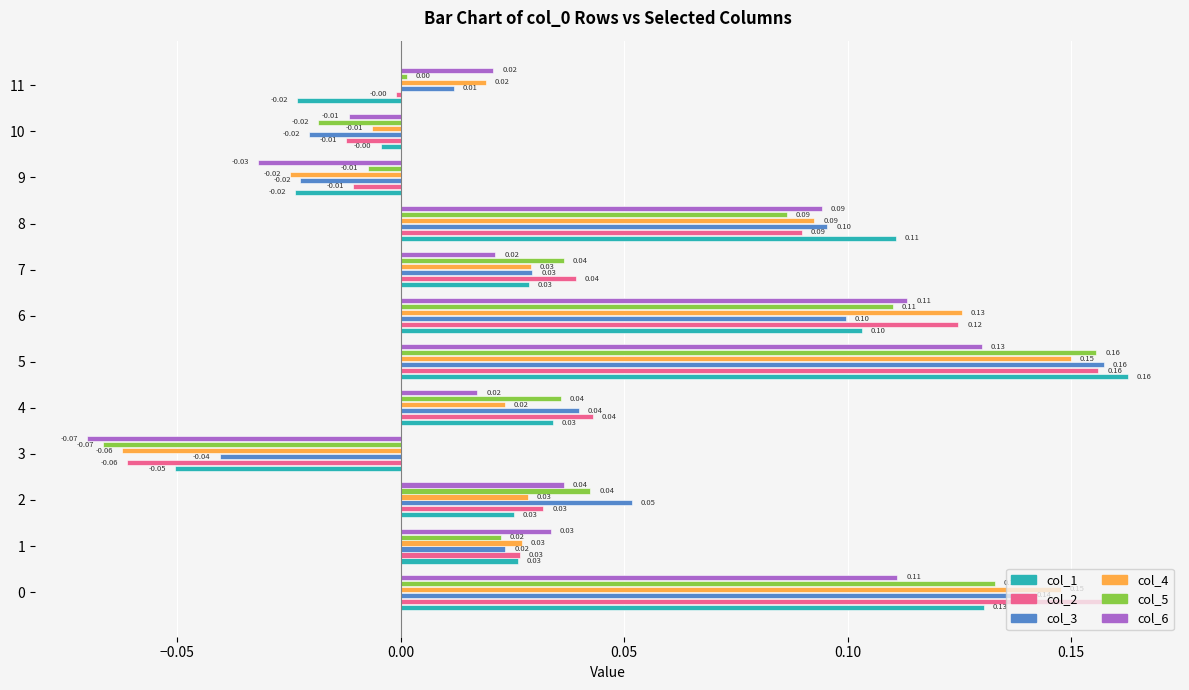

Is the value of col_1 at 0 greater than the value of col_3 at 1?

Yes